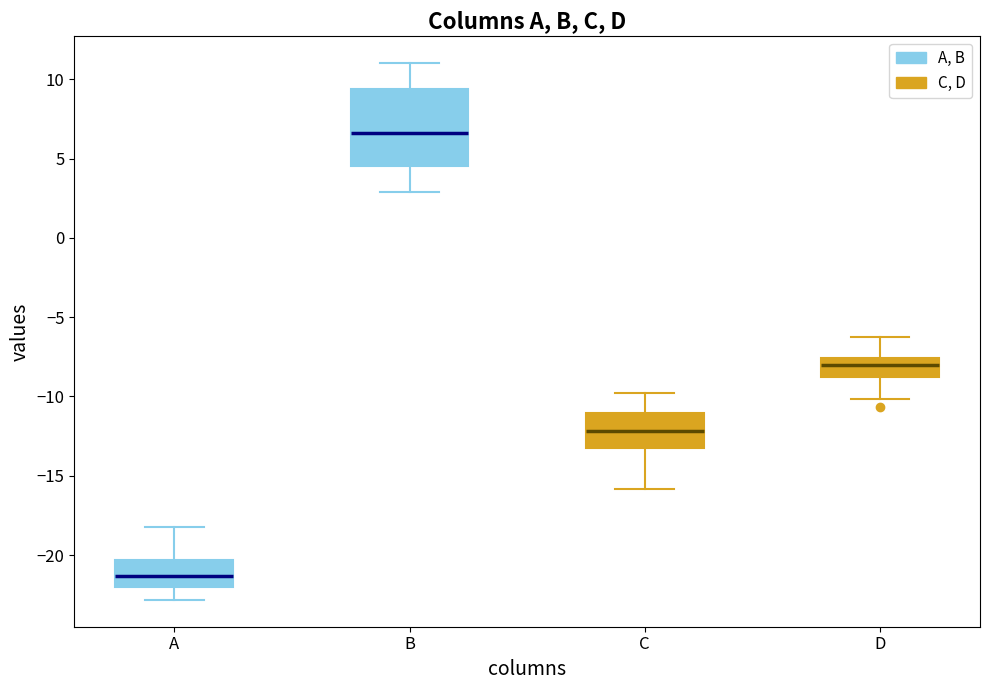

Where is the upper edge of the box for D on the y-axis? The values are not printed on the chart, so give them approximately, as read against the axis.

-7.5